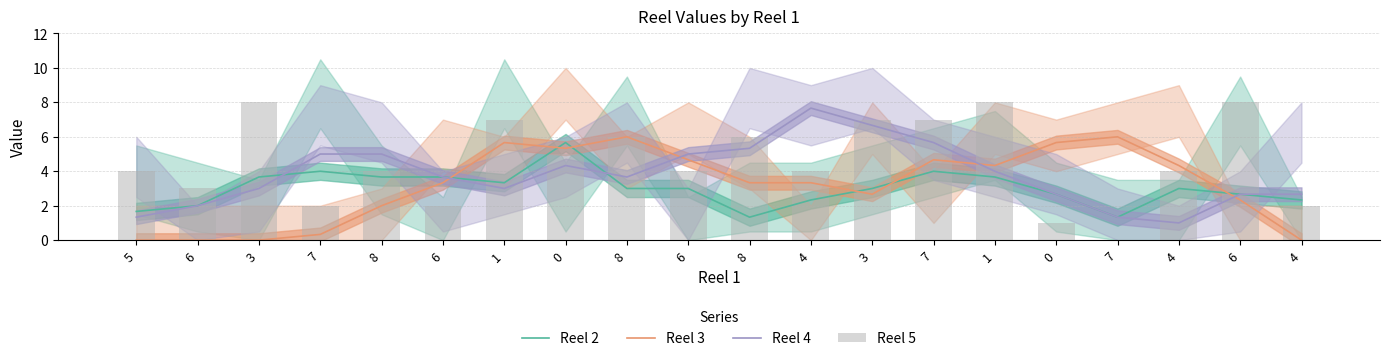

How many data points in Reel 5 are less than 4?

6